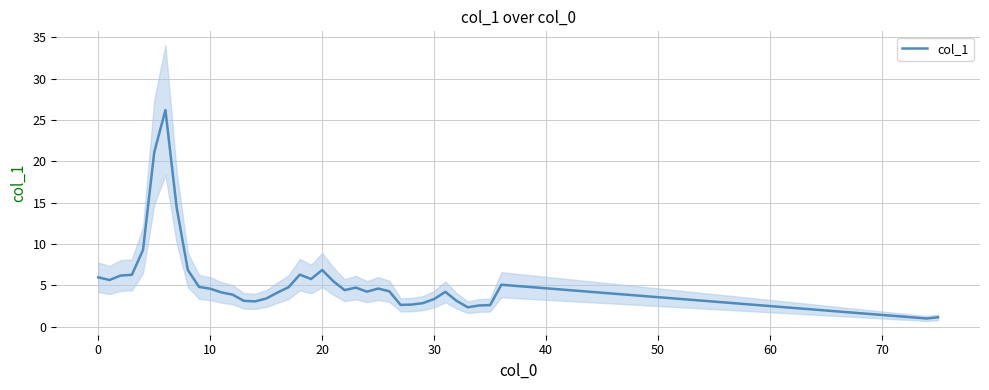

How many categories are shown in the chart?

39